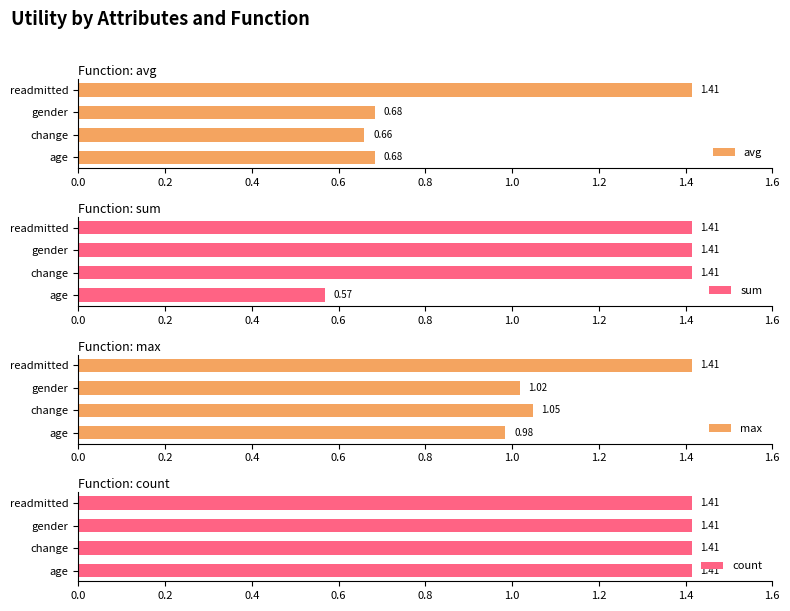

How many series are shown in this chart?

4